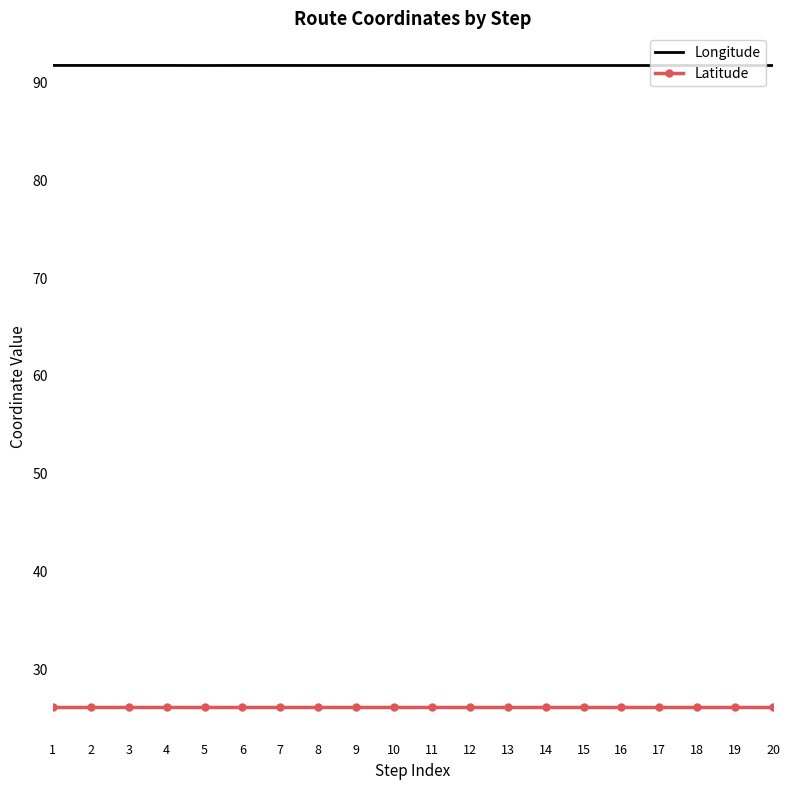

True or false: Latitude and Longitude cross at least once.

False